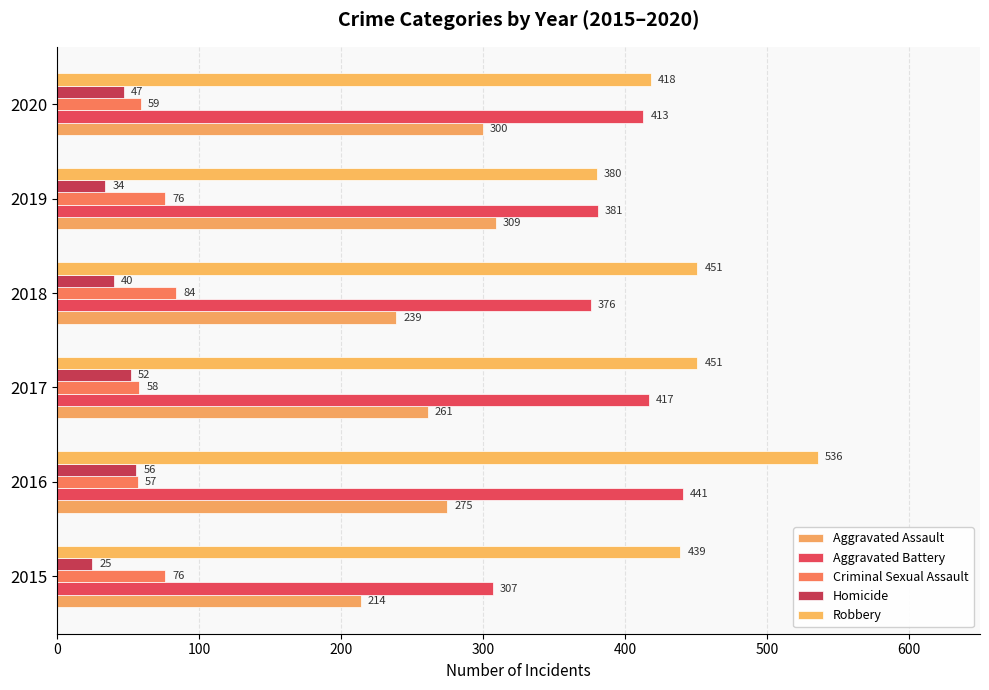

How many series are shown in this chart?

5